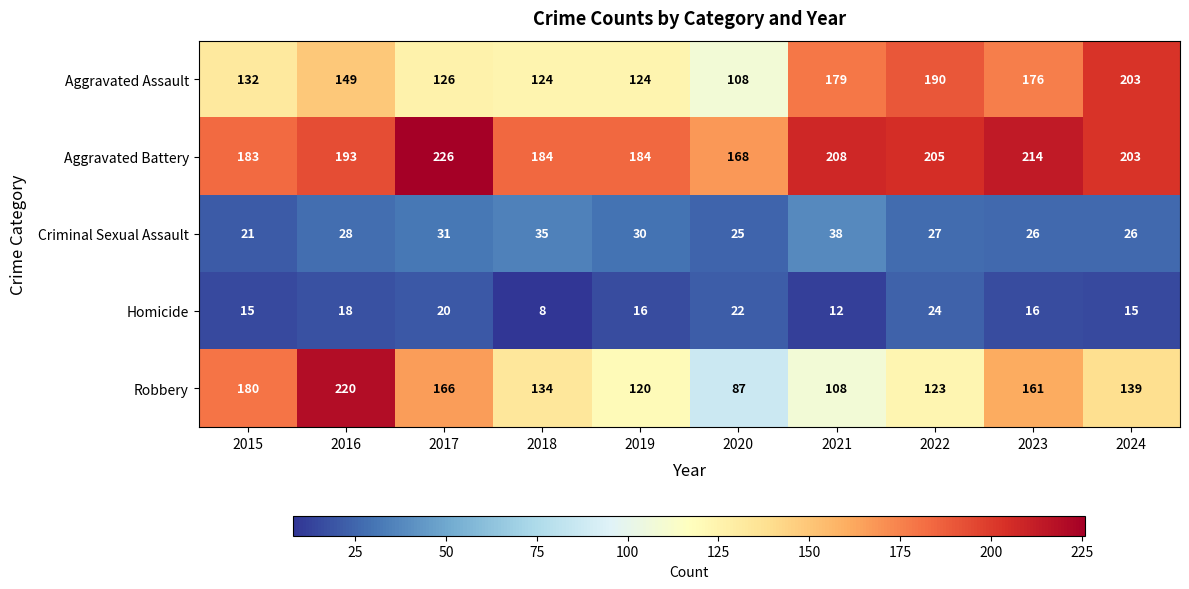

Rank the series at 2018 from highest to lowest value.

Aggravated Battery, Robbery, Aggravated Assault, Criminal Sexual Assault, Homicide